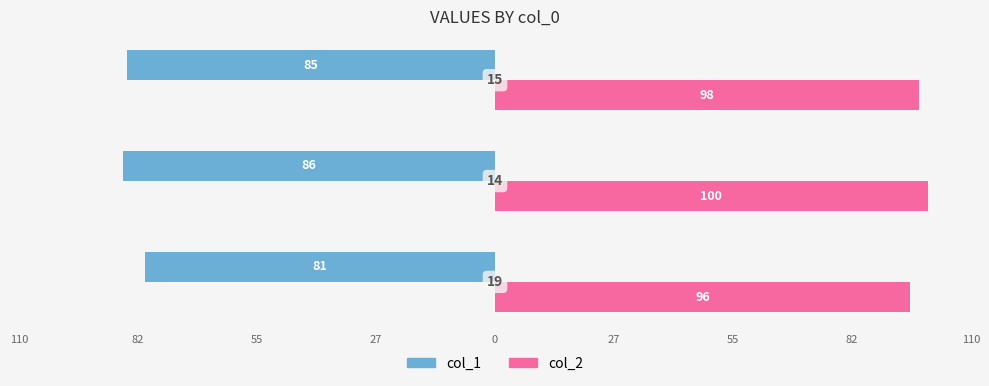

Reading left to right, transcribe all the data shown in this chart.

col_1: -81	-86	-85
col_2: 96	100	98